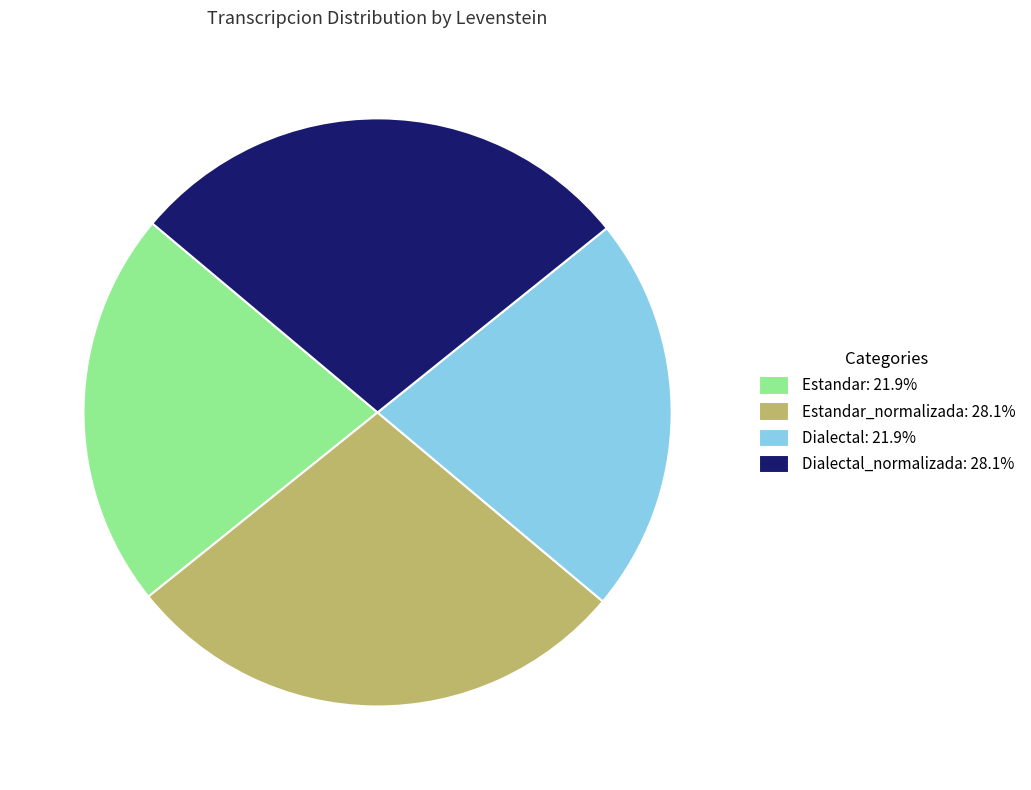

Does any single category account for the majority?

No